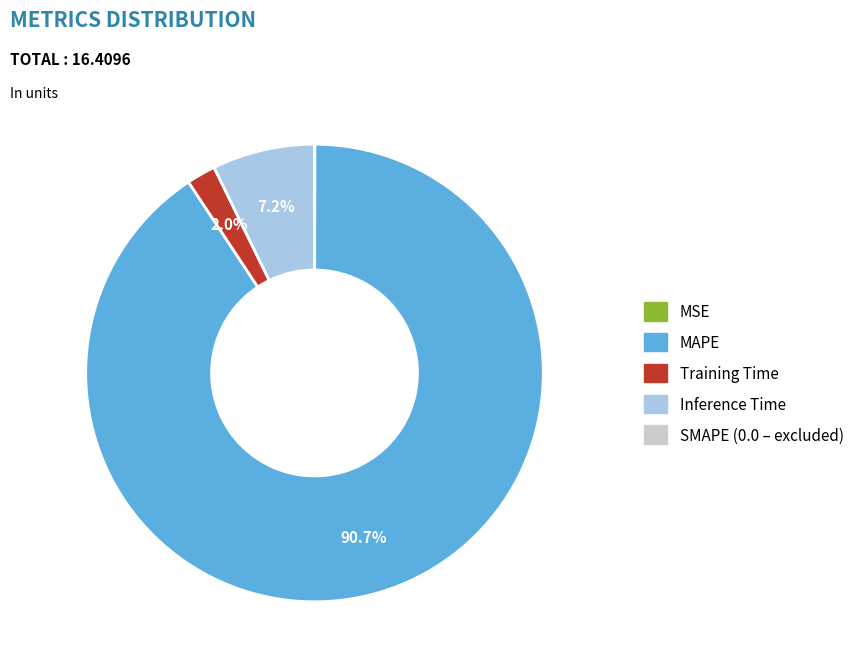

Is there a majority slice in this chart?

Yes